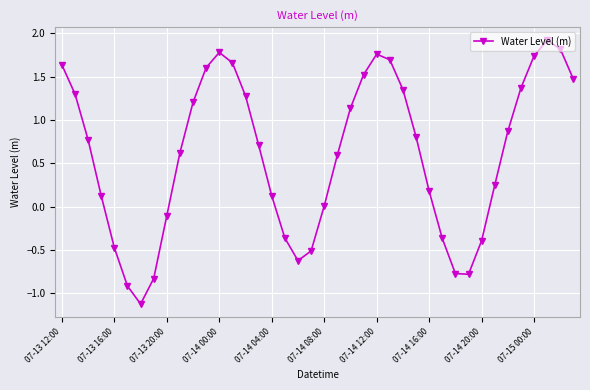

What is the greatest value displayed?

1.9